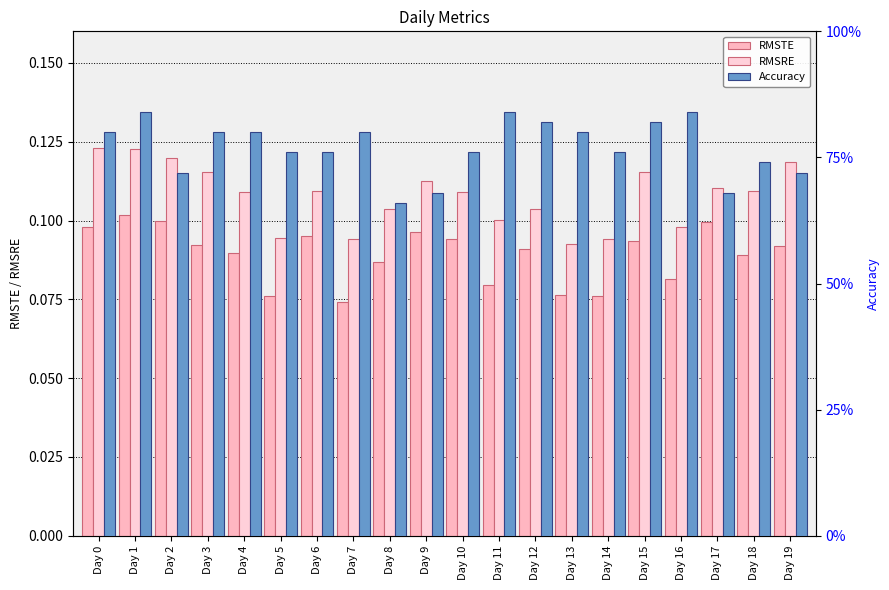

Where is RMSRE nearest to the value 0?

Day 13